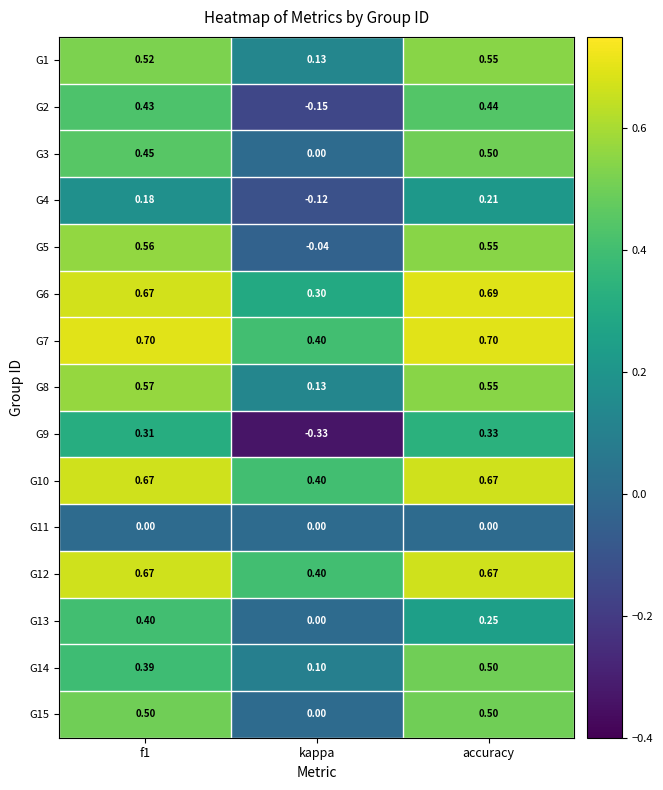

Which label corresponds to the smallest value in the chart?

kappa